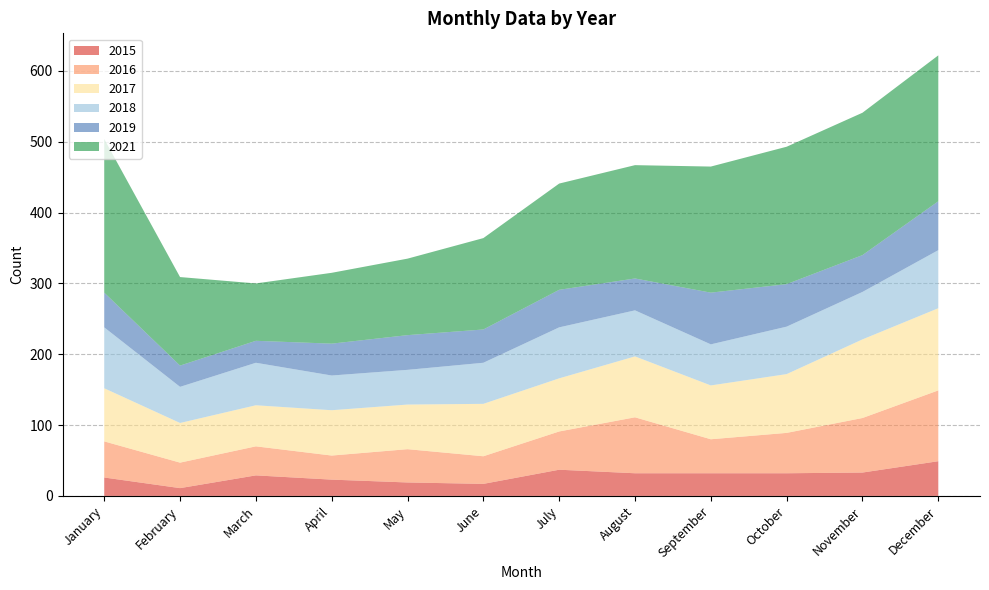

Reading left to right, extract all data points from this chart.

2015: 26	11	29	23	19	17	37	32	32	32	33	49
2016: 51	36	41	34	47	39	54	79	48	57	77	100
2017: 75	56	58	64	63	74	75	86	76	83	111	116
2018: 86	51	60	49	49	58	72	65	58	67	67	82
2019: 49	30	31	45	49	47	53	45	73	60	52	69
2021: 217	125	81	100	108	129	150	160	178	194	201	206